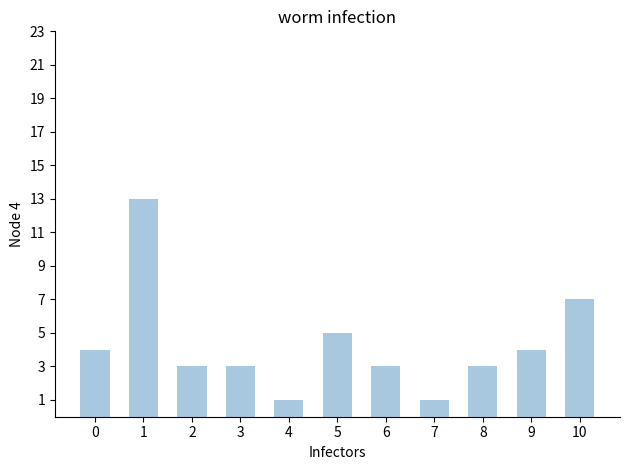

What is the value of the 9th bar from the left?

3